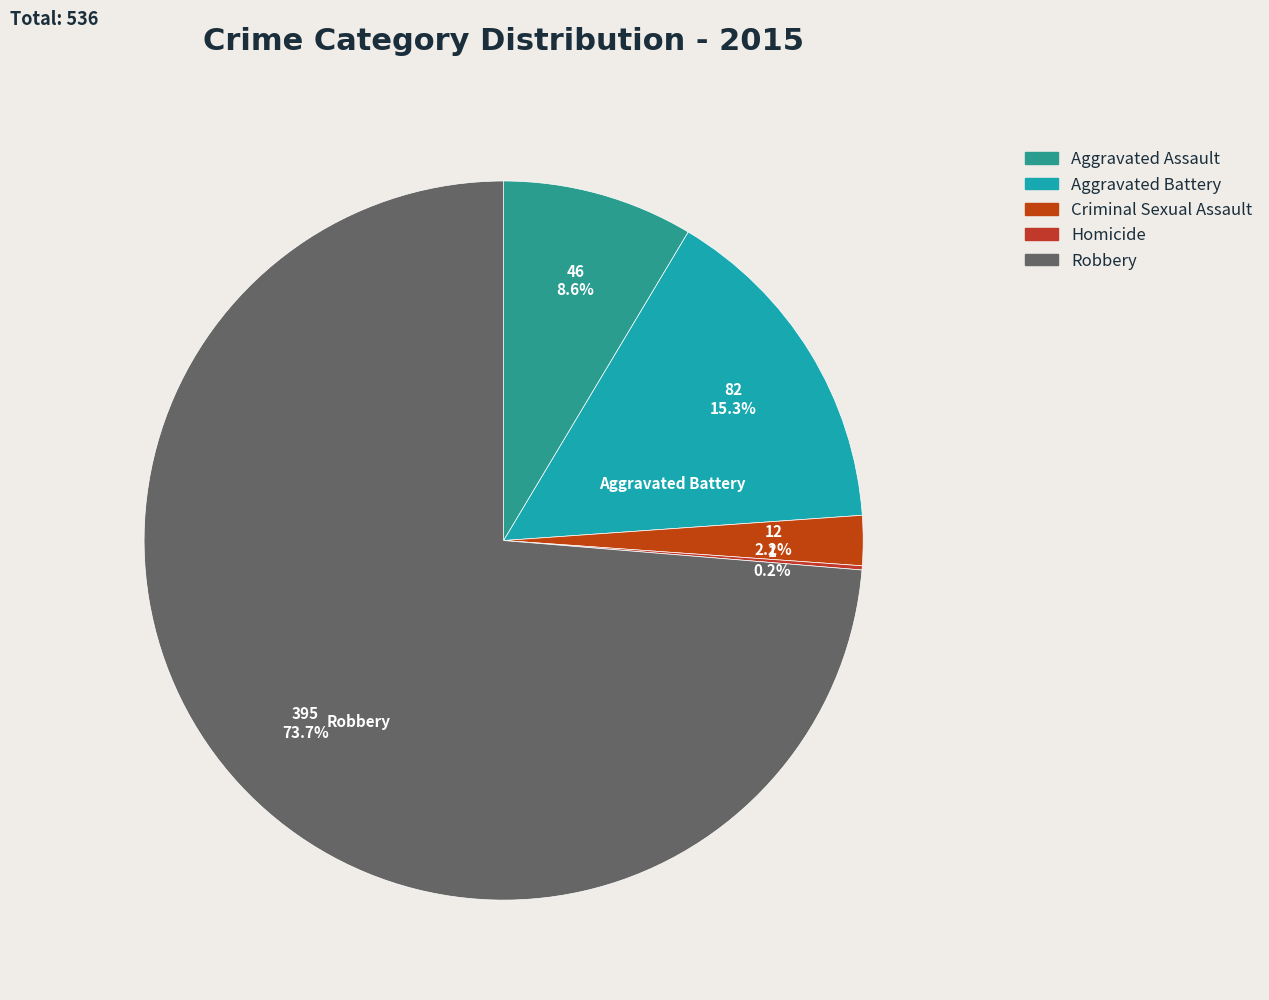

Count the number of slices in the pie.

5